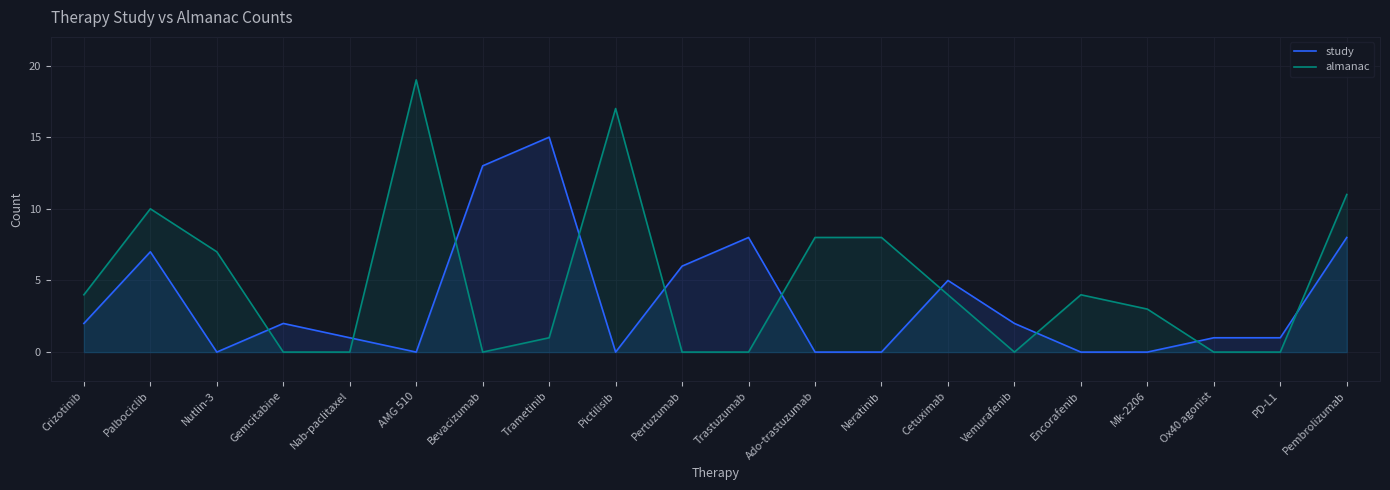

Reading left to right, extract all data points from this chart.

study: 2	7	0	2	1	0	13	15	0	6	8	0	0	5	2	0	0	1	1	8
almanac: 4	10	7	0	0	19	0	1	17	0	0	8	8	4	0	4	3	0	0	11